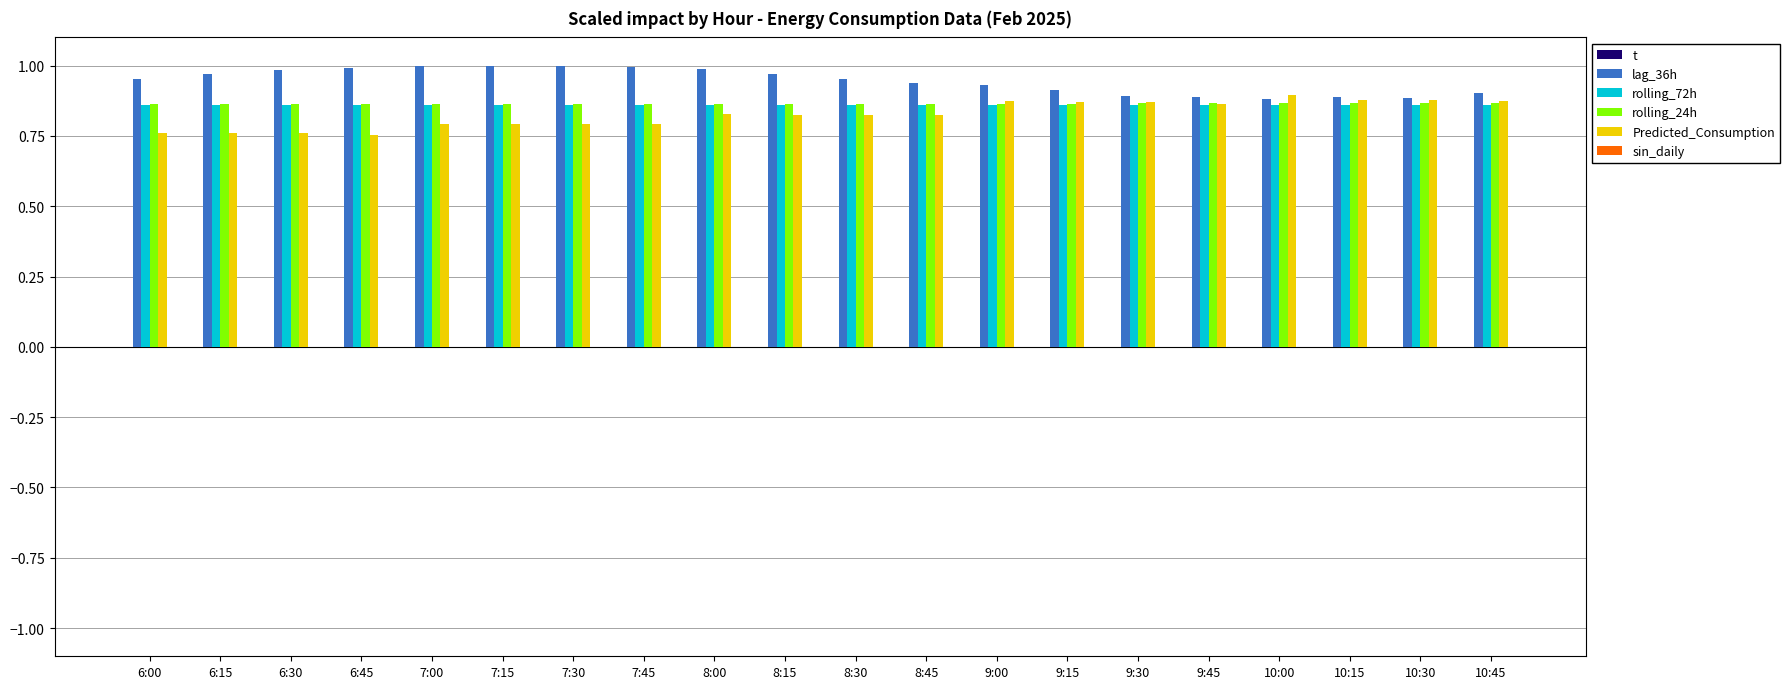

Where is t nearest to the value 0?

6:30